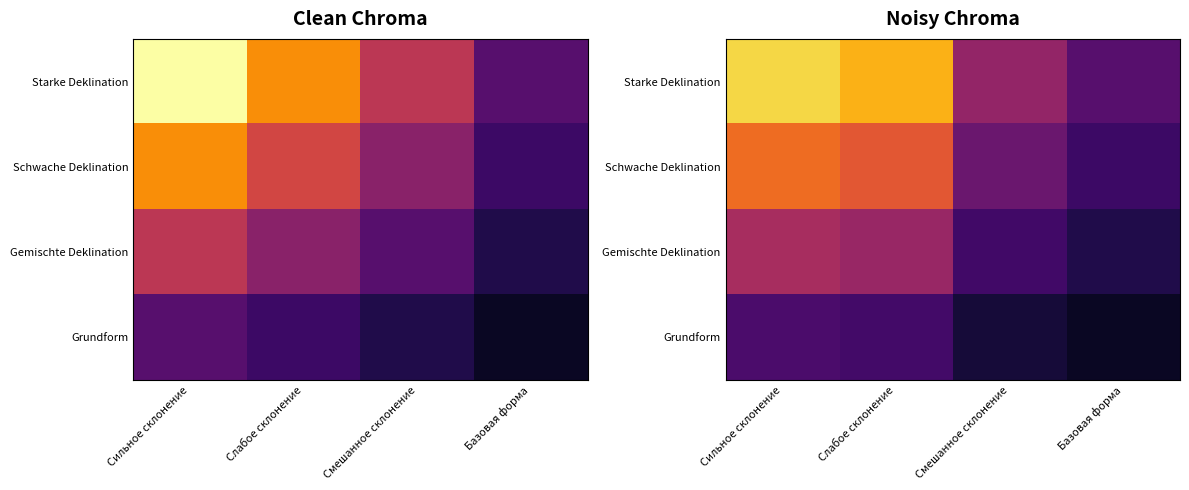

At how many categories does at least one series exceed 3?

2